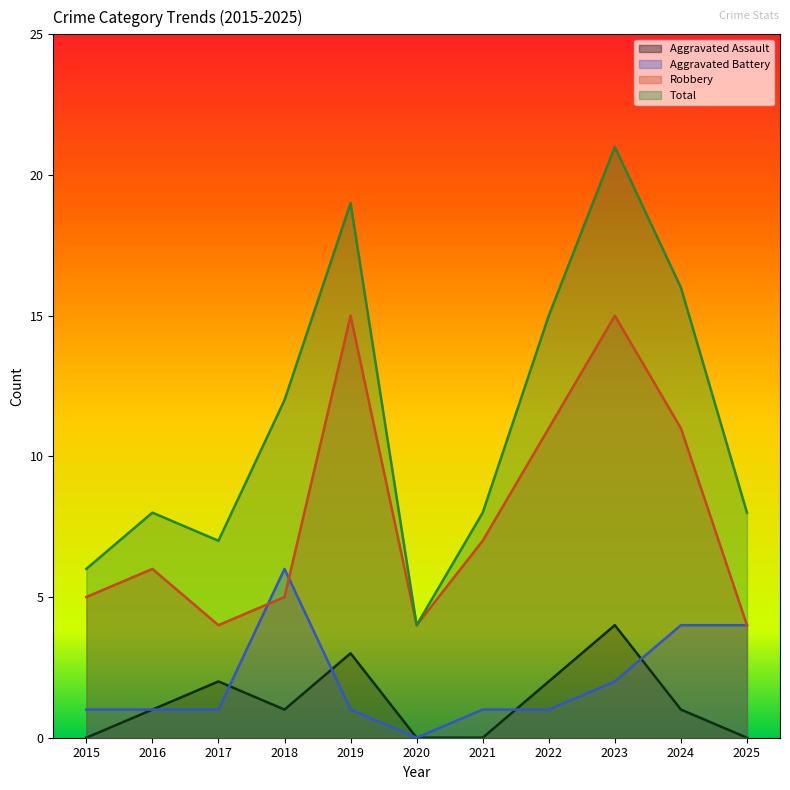

How many series are shown in this chart?

4